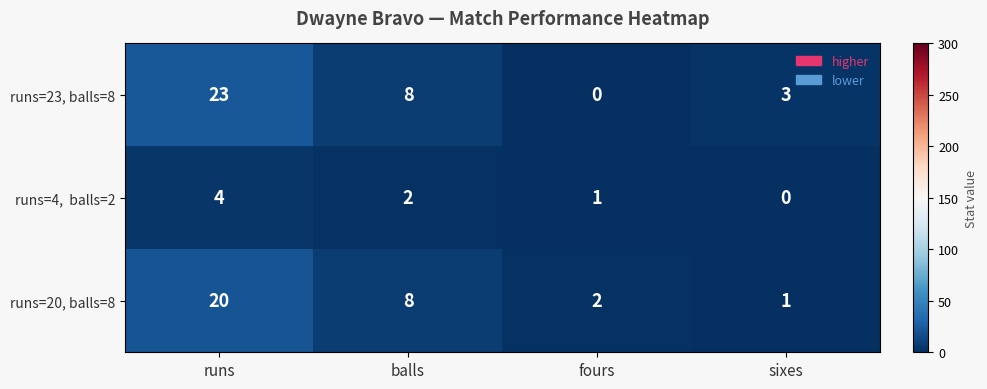

What is the total value across all series at fours?

3